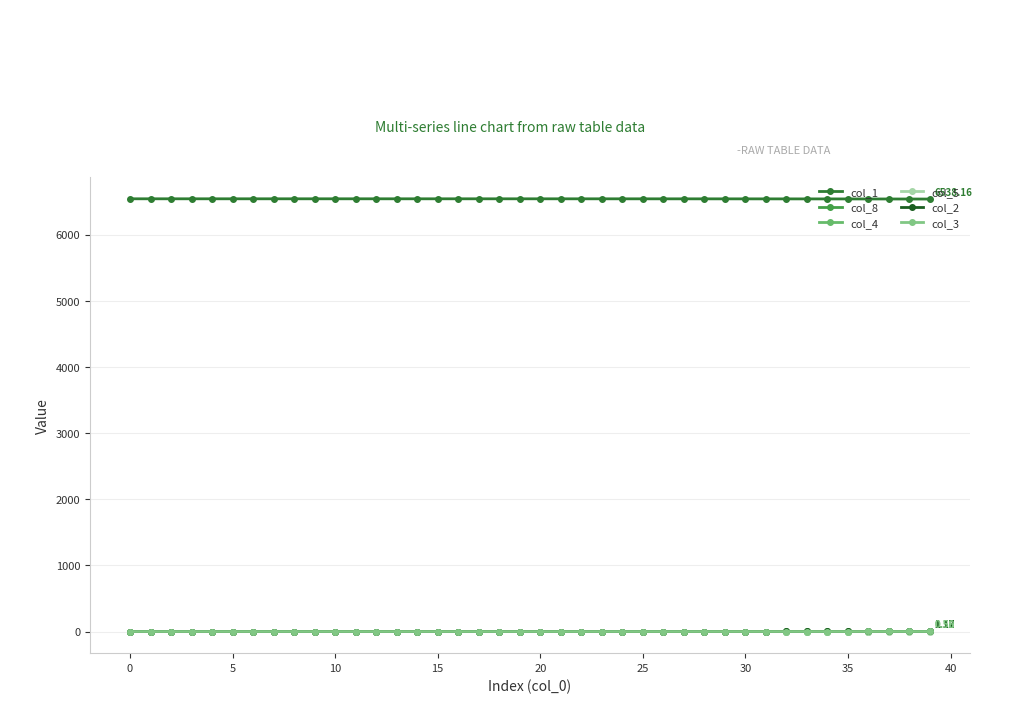

How many lines are shown in the chart?

6